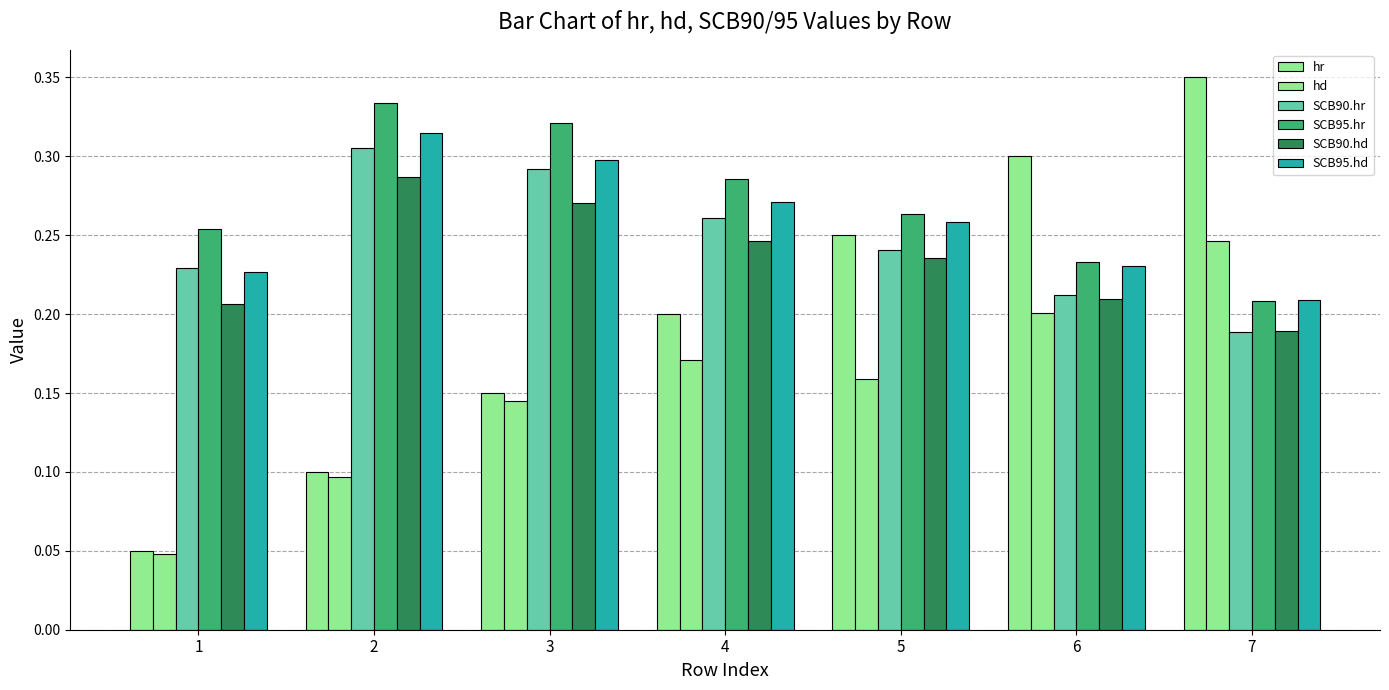

List the series in order of their peak value, lowest first.

hd, SCB90.hd, SCB90.hr, SCB95.hd, SCB95.hr, hr